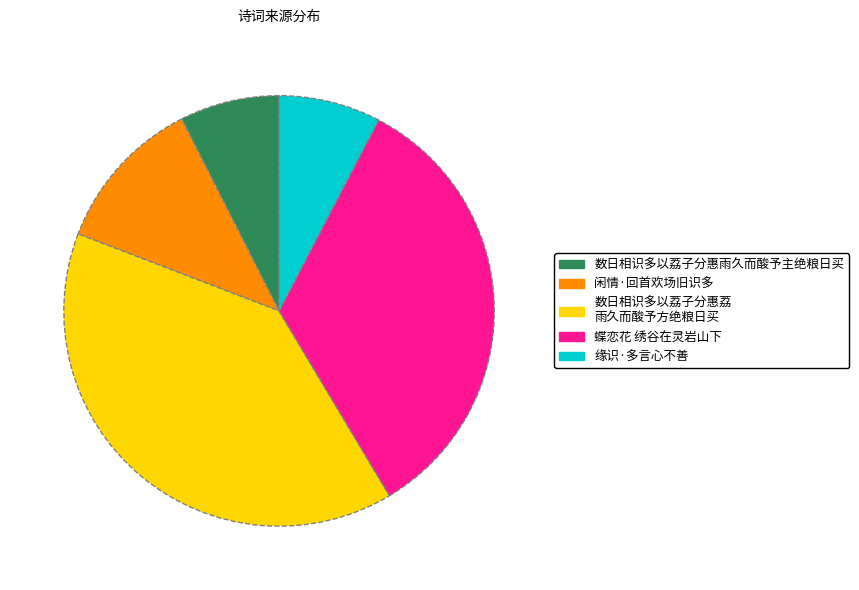

How many slices are in this pie chart?

5